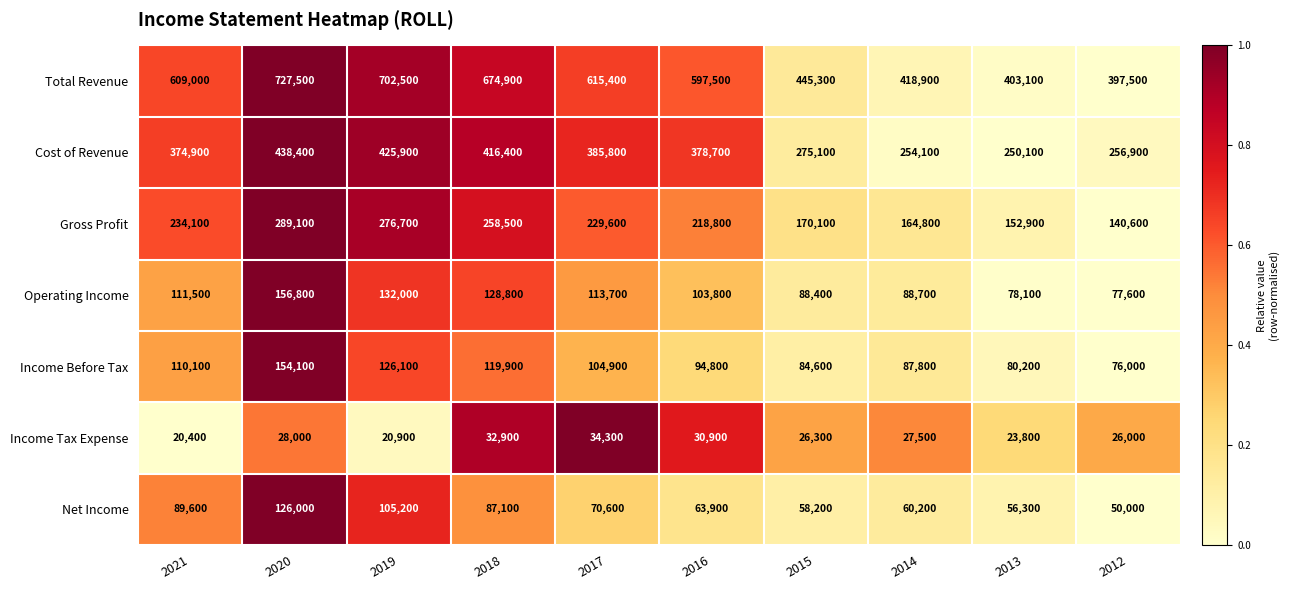

How many data points does each series have?

10